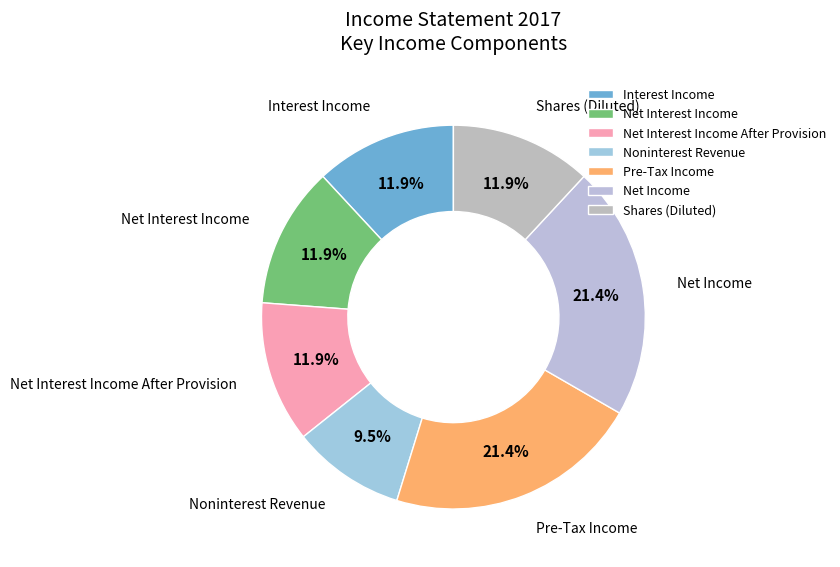

Is there a majority slice in this chart?

No